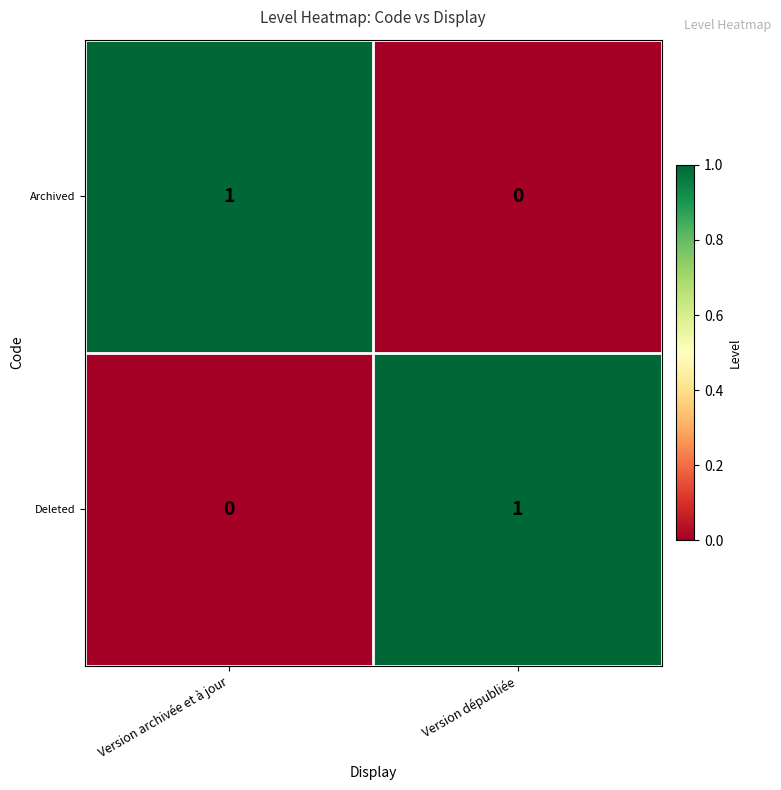

Is it true that Archived equals 0 at Version dépubliée?

True